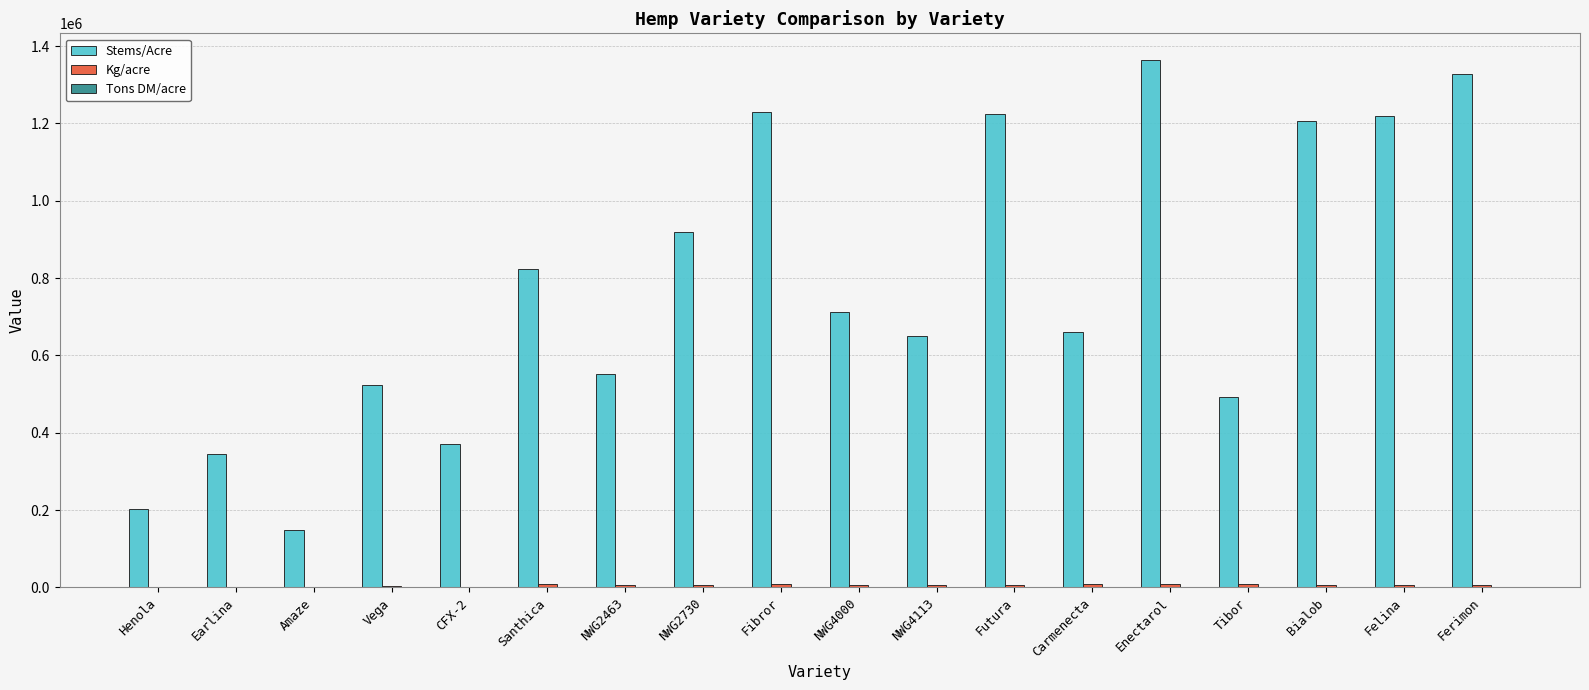

Count the number of categories in the chart.

18